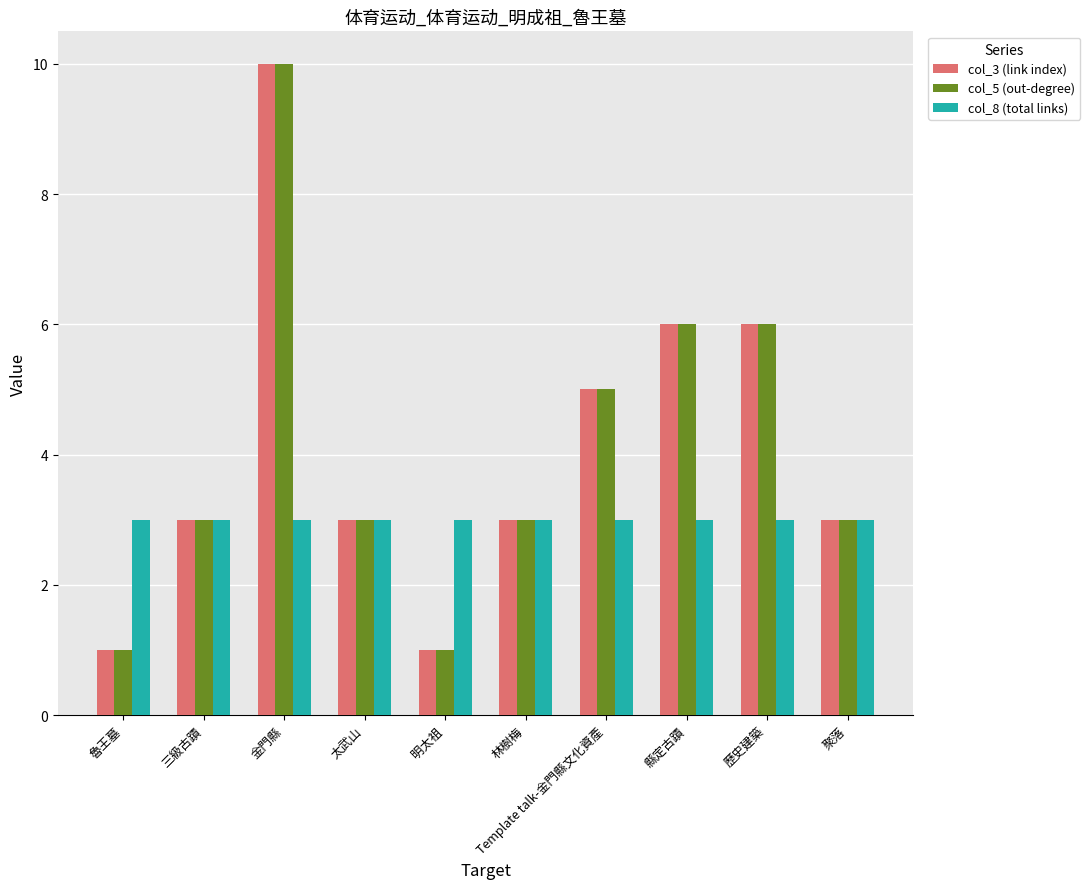

Read the col_5 (out-degree) value at 三級古蹟.

3